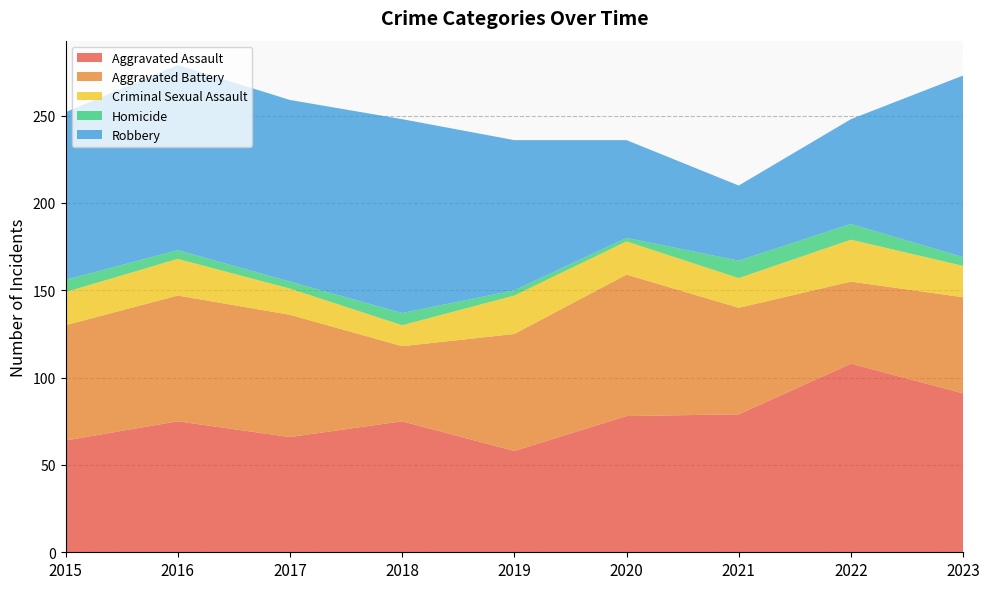

Reading right to left, what are all the values shown in this chart?

Aggravated Assault: 91	108	79	78	58	75	66	75	64
Aggravated Battery: 55	47	61	81	67	43	70	72	66
Criminal Sexual Assault: 18	24	17	19	22	12	15	21	19
Homicide: 5	9	10	2	3	7	4	5	7
Robbery: 104	60	43	56	86	111	104	106	96